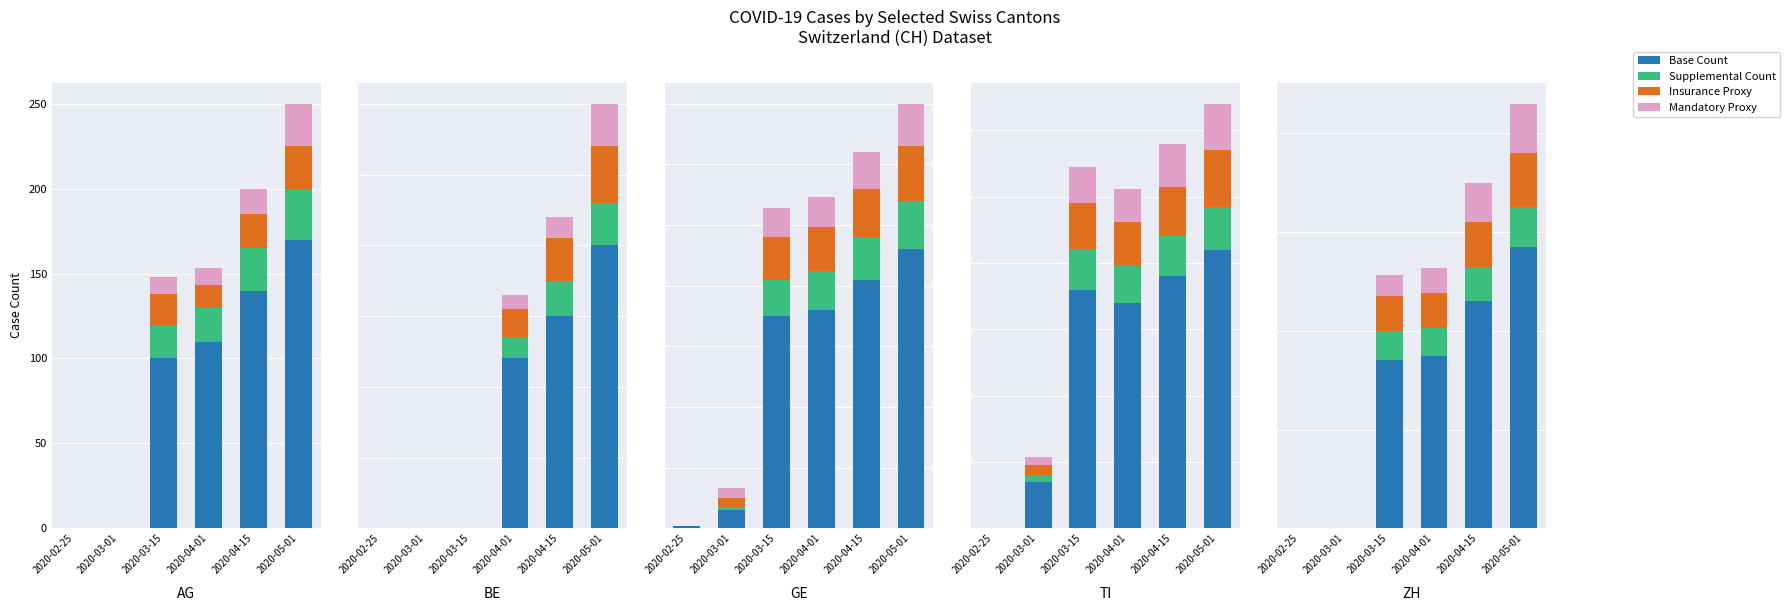

The value of Supplemental Count at 2020-04-15 is 35. True or false?

True